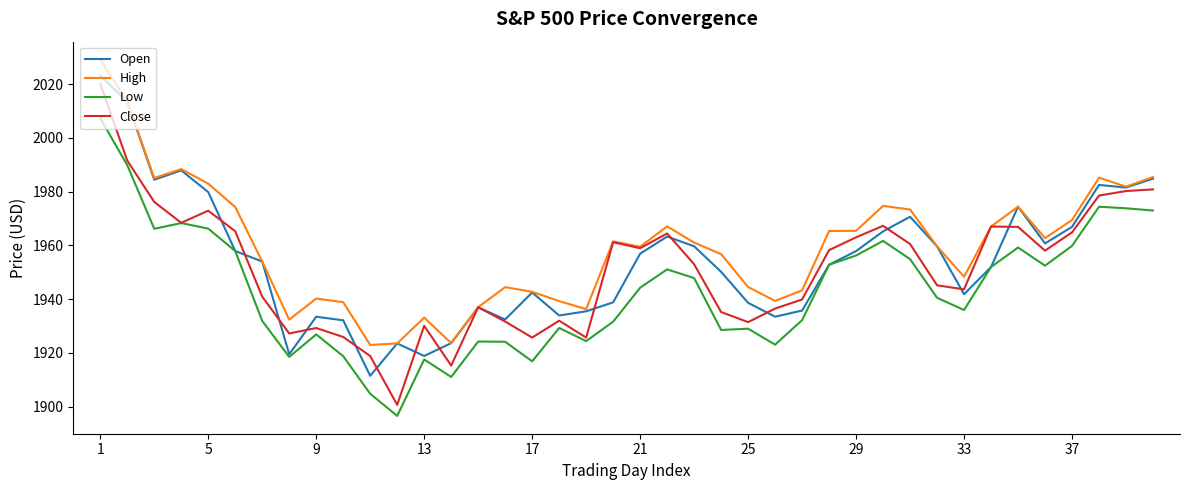

True or false: High and Low intersect in this chart.

False